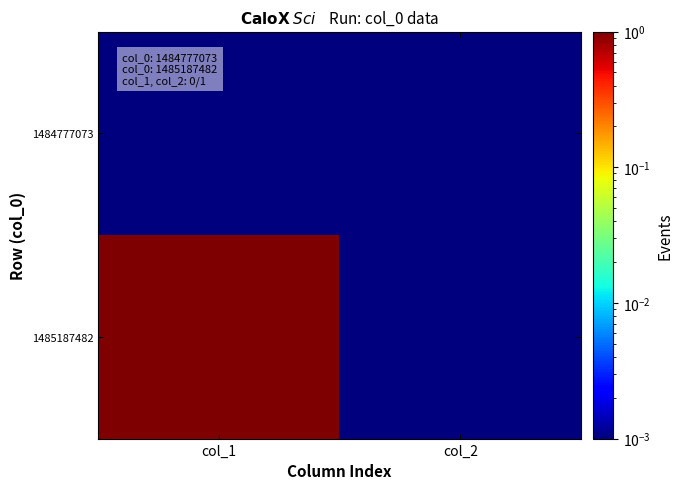

Which series has the largest total across all categories?

1485187482